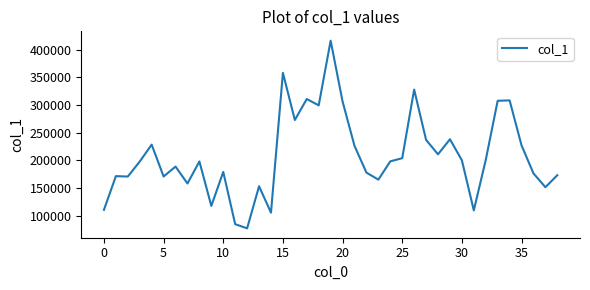

What is the greatest value displayed?

416022.3